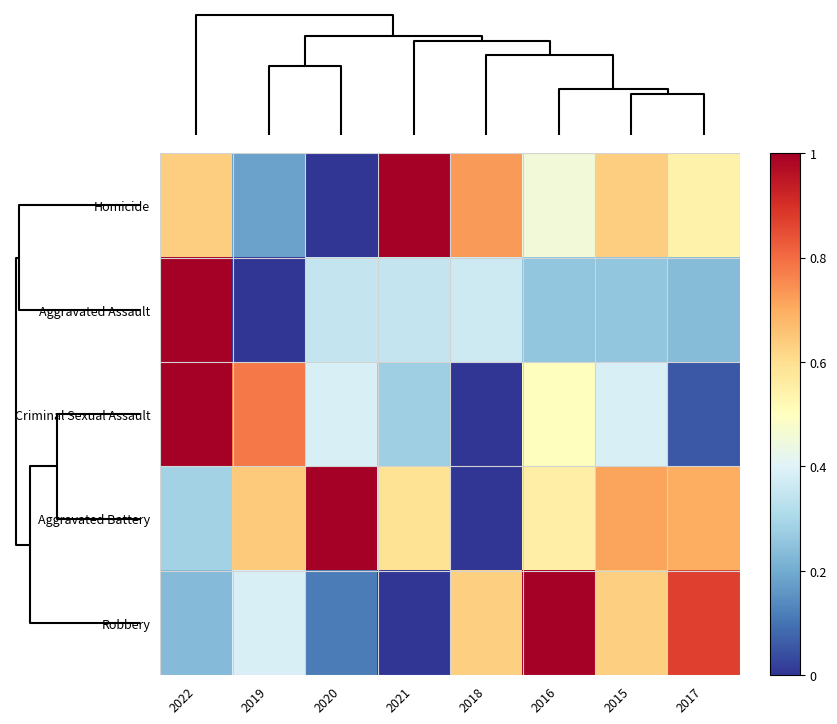

Which category has the lowest value across all series?

2020